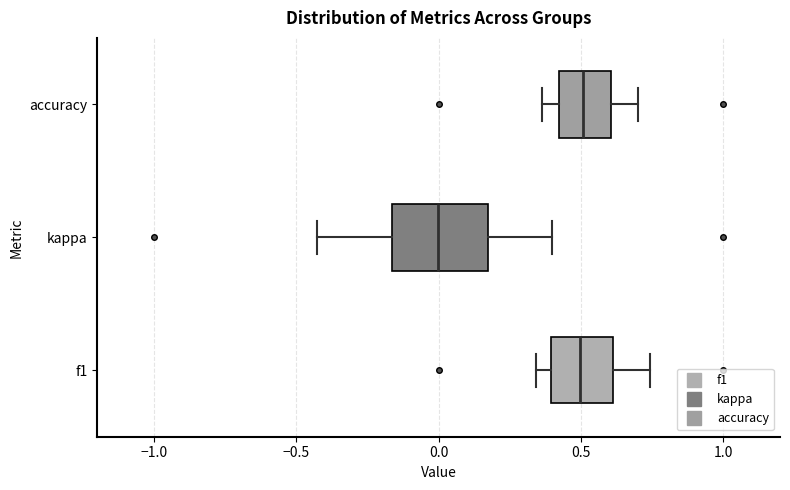

Where is the right edge of the box for kappa on the x-axis? The values are not printed on the chart, so give them approximately, as read against the axis.

0.20